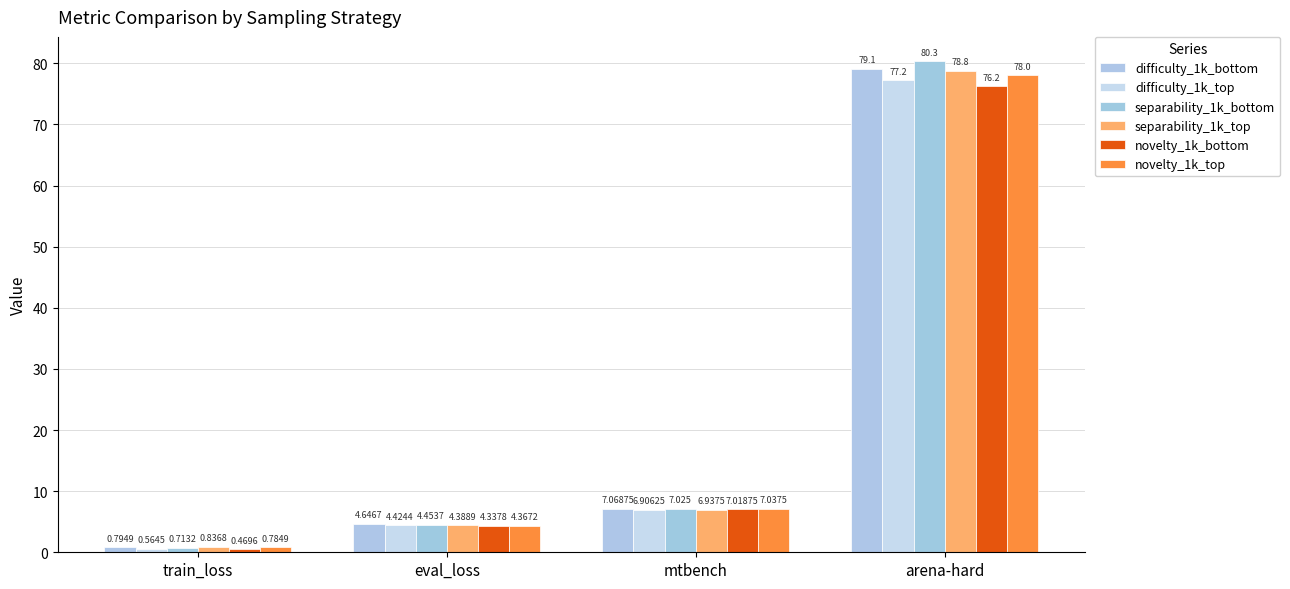

Count the number of categories in the chart.

4